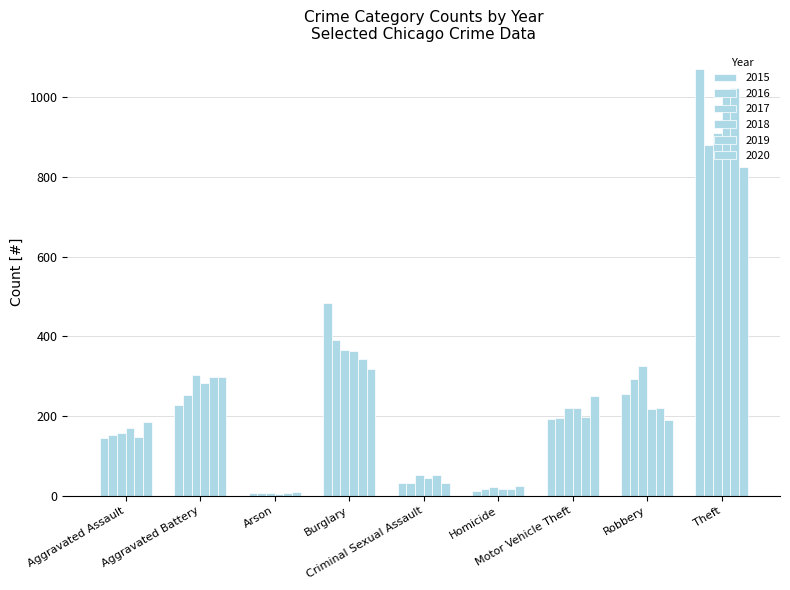

Reading left to right, what are all the values shown in this chart?

2015: Aggravated Assault=145	Aggravated Battery=228	Arson=8	Burglary=485	Criminal Sexual Assault=31	Homicide=13	Motor Vehicle Theft=193	Robbery=256	Theft=1071
2016: Aggravated Assault=153	Aggravated Battery=253	Arson=6	Burglary=392	Criminal Sexual Assault=32	Homicide=18	Motor Vehicle Theft=194	Robbery=292	Theft=881
2017: Aggravated Assault=158	Aggravated Battery=302	Arson=6	Burglary=367	Criminal Sexual Assault=51	Homicide=21	Motor Vehicle Theft=219	Robbery=325	Theft=911
2018: Aggravated Assault=171	Aggravated Battery=283	Arson=5	Burglary=363	Criminal Sexual Assault=44	Homicide=18	Motor Vehicle Theft=219	Robbery=217	Theft=1021
2019: Aggravated Assault=147	Aggravated Battery=299	Arson=7	Burglary=344	Criminal Sexual Assault=53	Homicide=17	Motor Vehicle Theft=197	Robbery=221	Theft=1024
2020: Aggravated Assault=185	Aggravated Battery=299	Arson=9	Burglary=319	Criminal Sexual Assault=32	Homicide=25	Motor Vehicle Theft=251	Robbery=190	Theft=826